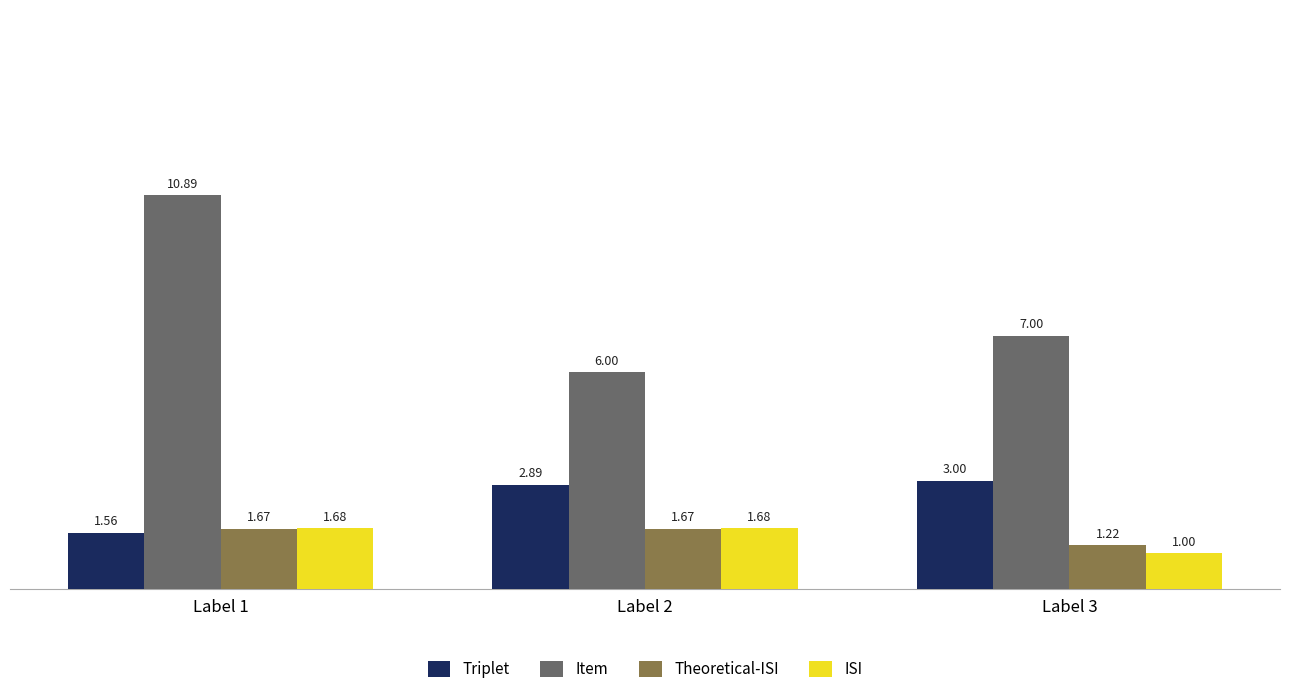

What is the difference between the maximum and minimum values in the Triplet series?

1.4